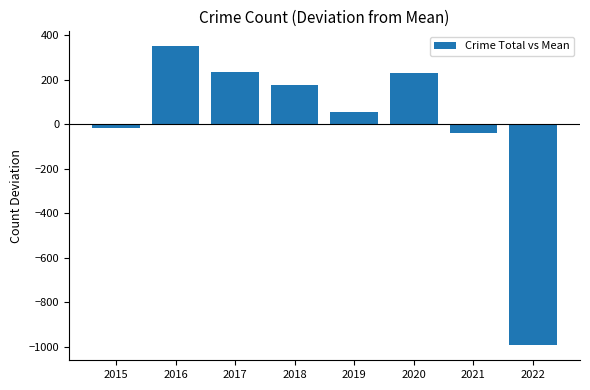

What is the difference between the values at 2020 and 2016?

119.0